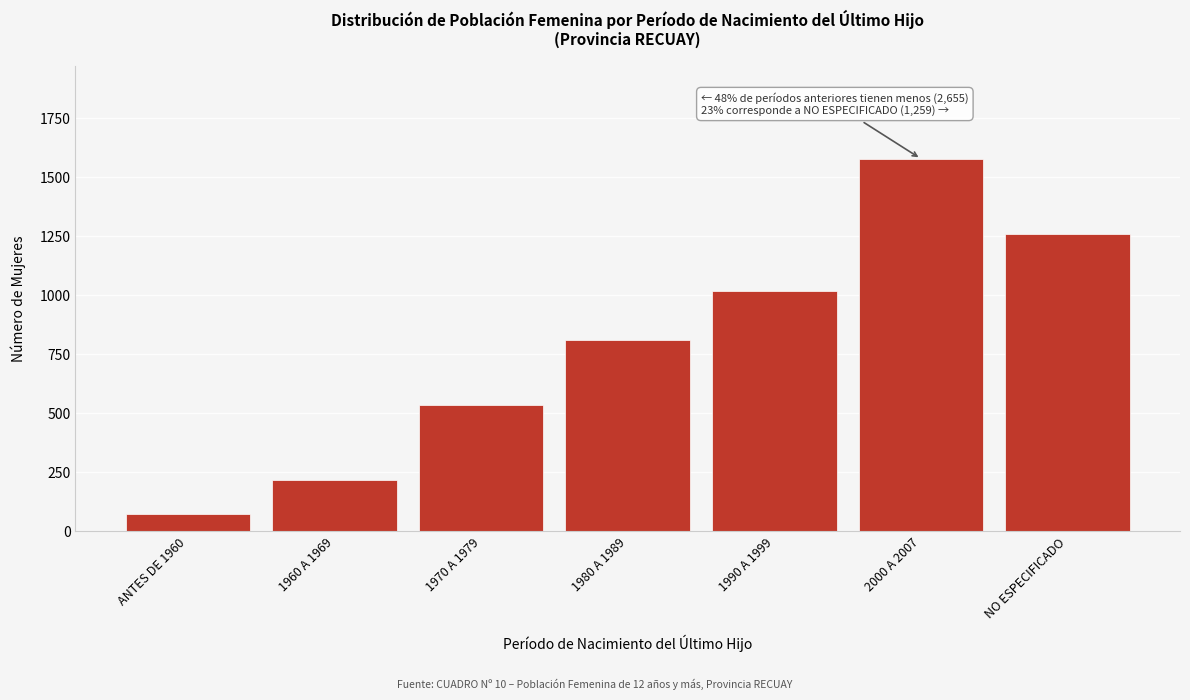

Reading left to right, transcribe all the data shown in this chart.

ANTES DE 1960=75	1960 A 1969=216	1970 A 1979=535	1980 A 1989=809	1990 A 1999=1020	2000 A 2007=1579	NO ESPECIFICADO=1259